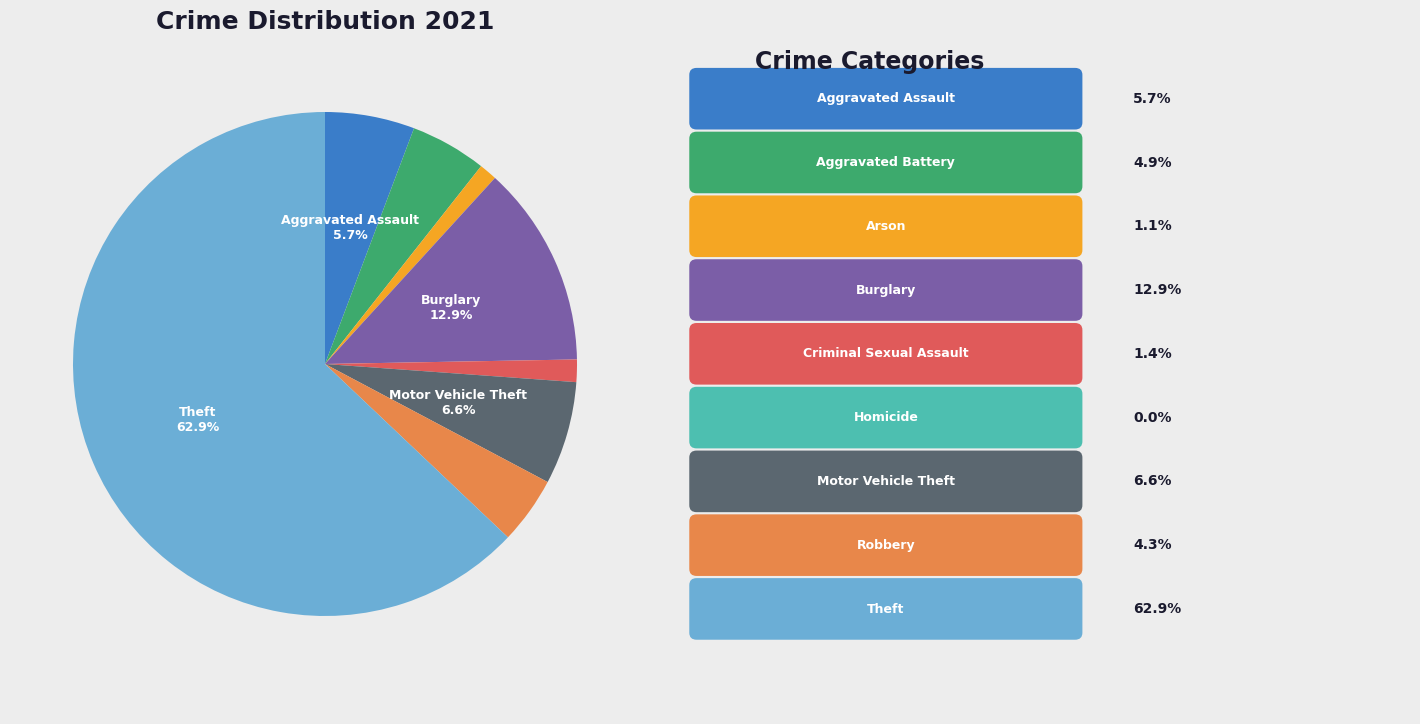

Is there any slice that represents more than half of the pie?

Yes